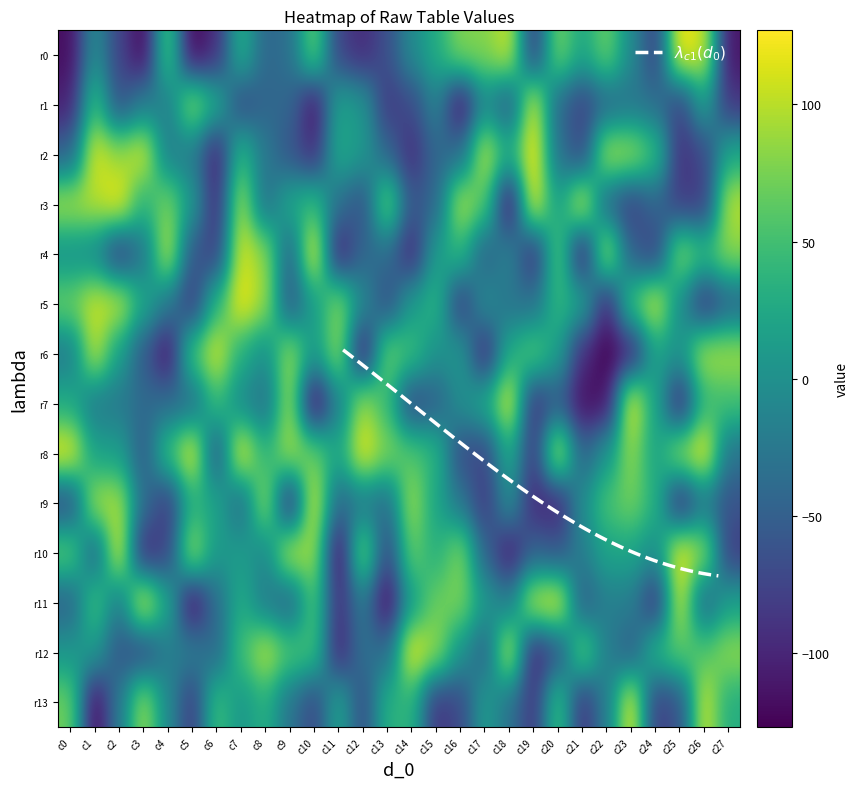

What is the sum of all row12 values?

247